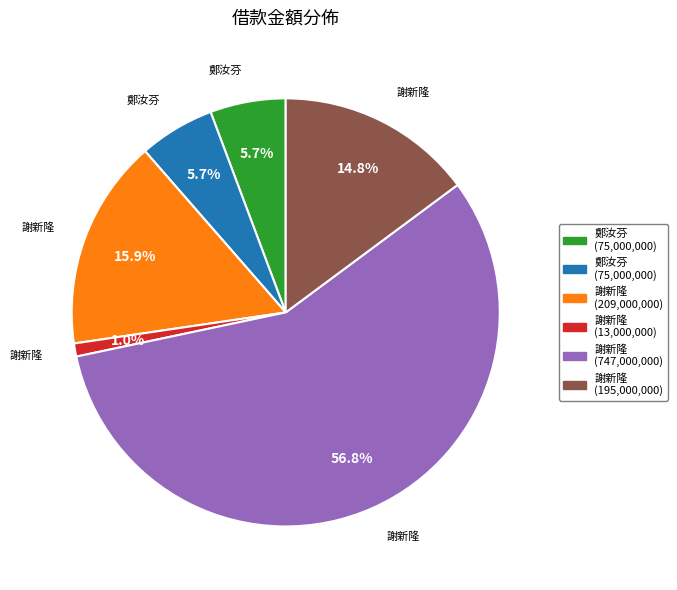

Is there a majority slice in this chart?

Yes